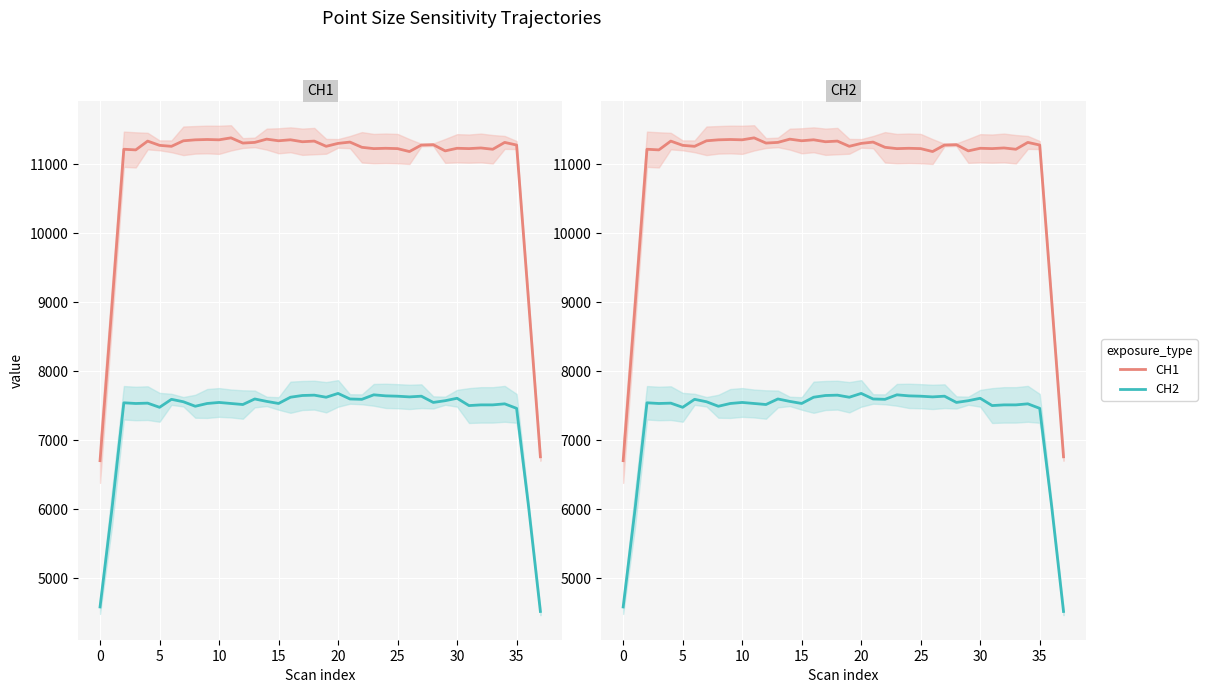

True or false: CH1 and CH2 cross at least once.

False